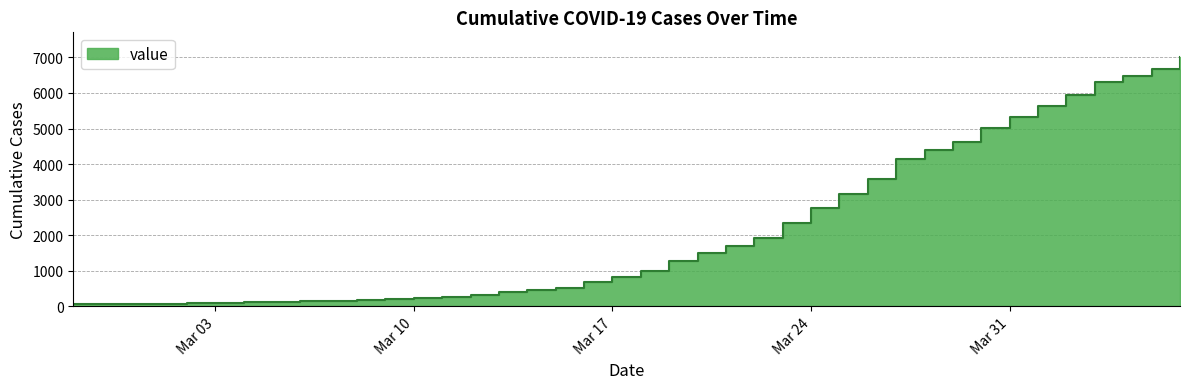

What is the label of the 27th point from the right?

2020-03-11